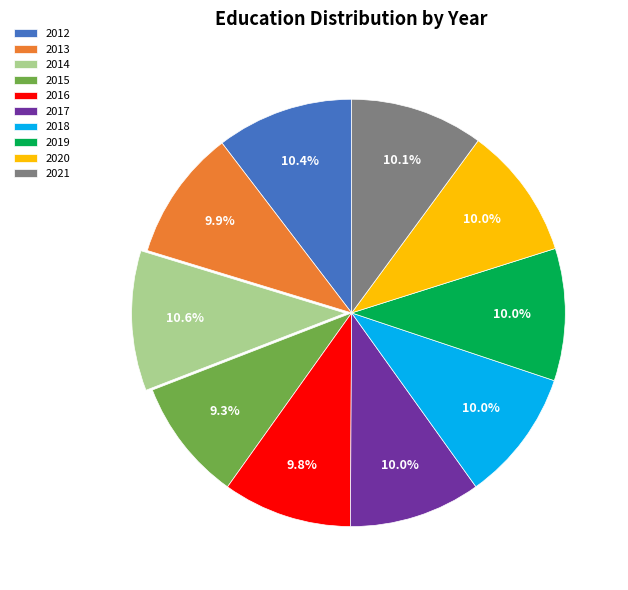

Is there a majority slice in this chart?

No